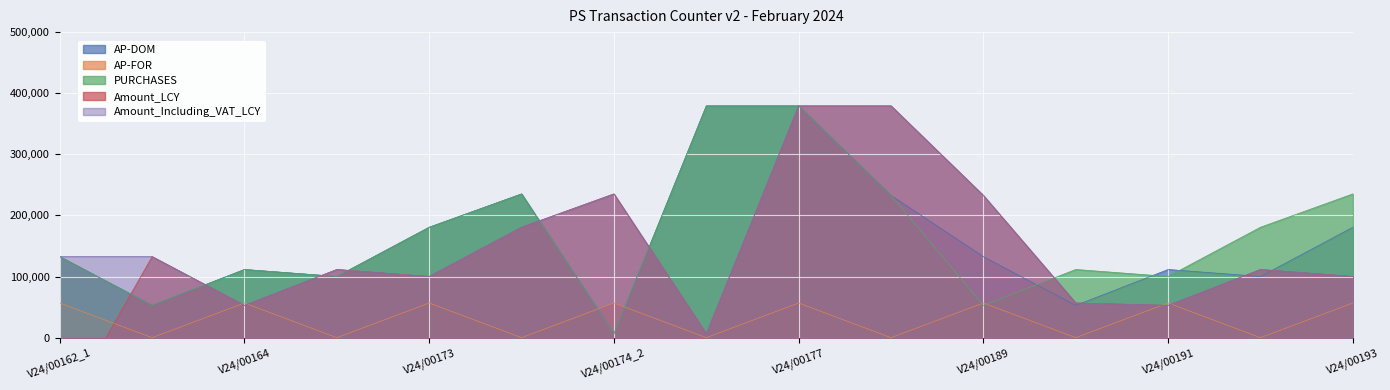

Where is the first local maximum for Amount_Including_VAT_LCY?

V24/00168